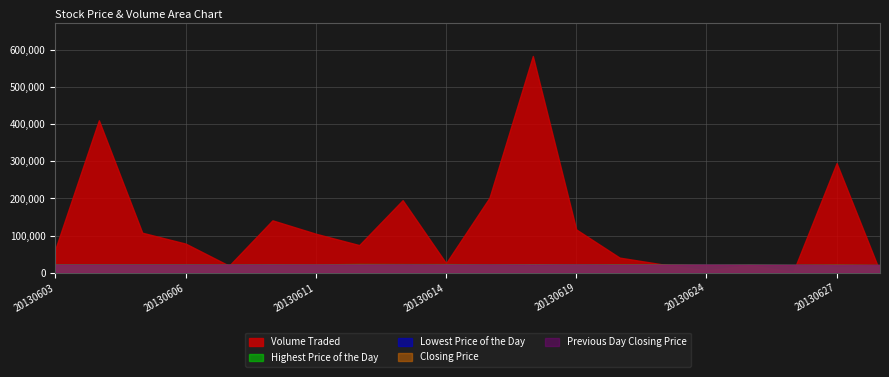

Is it true that Volume Traded equals 179380.0 at 20130619?

False